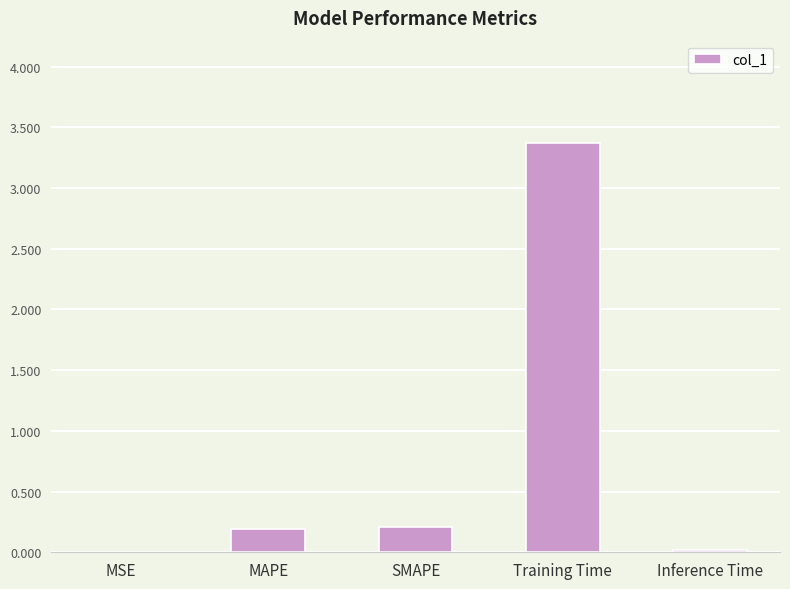

Which label corresponds to the largest value in the chart?

Training Time